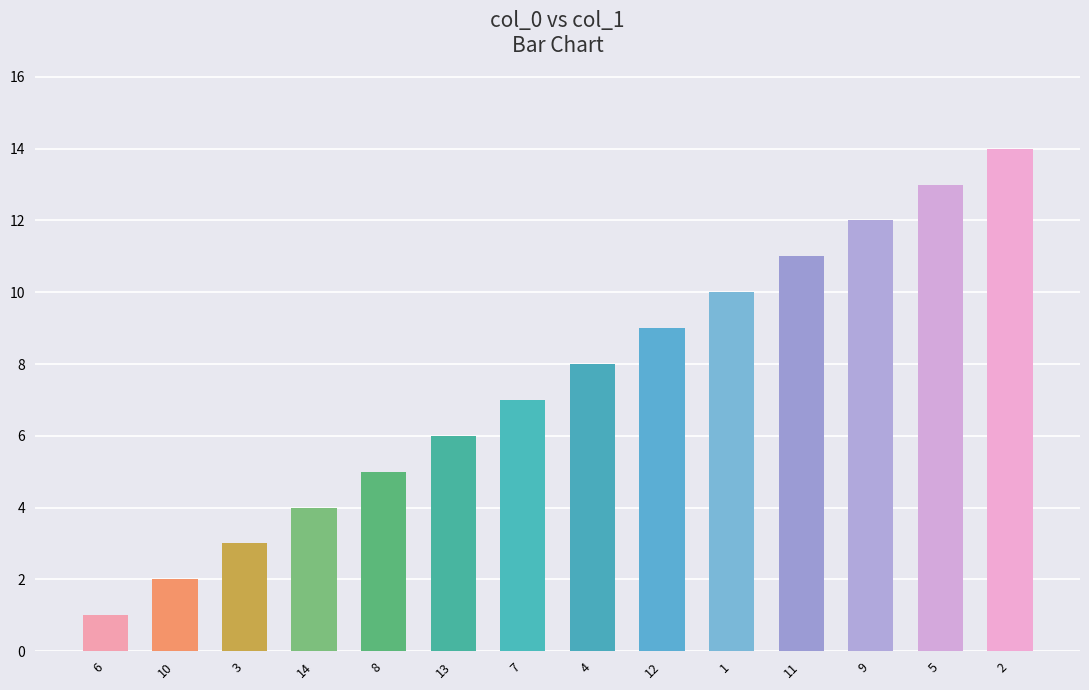

How many values exceed 8?

6